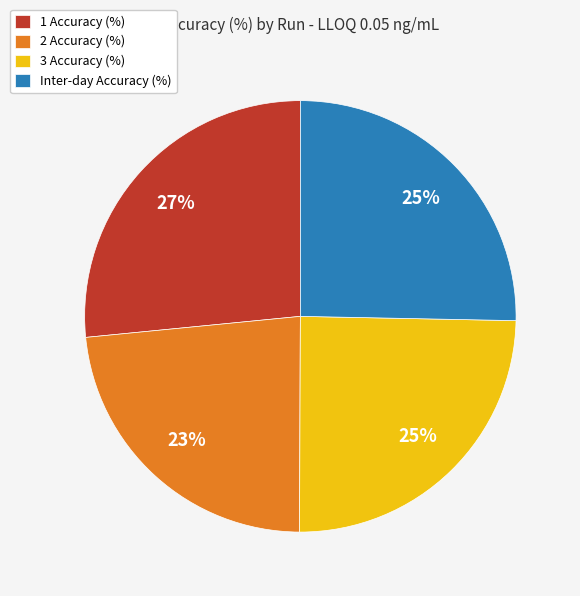

True or false: 3 Accuracy (%) accounts for 25% of the total.

True